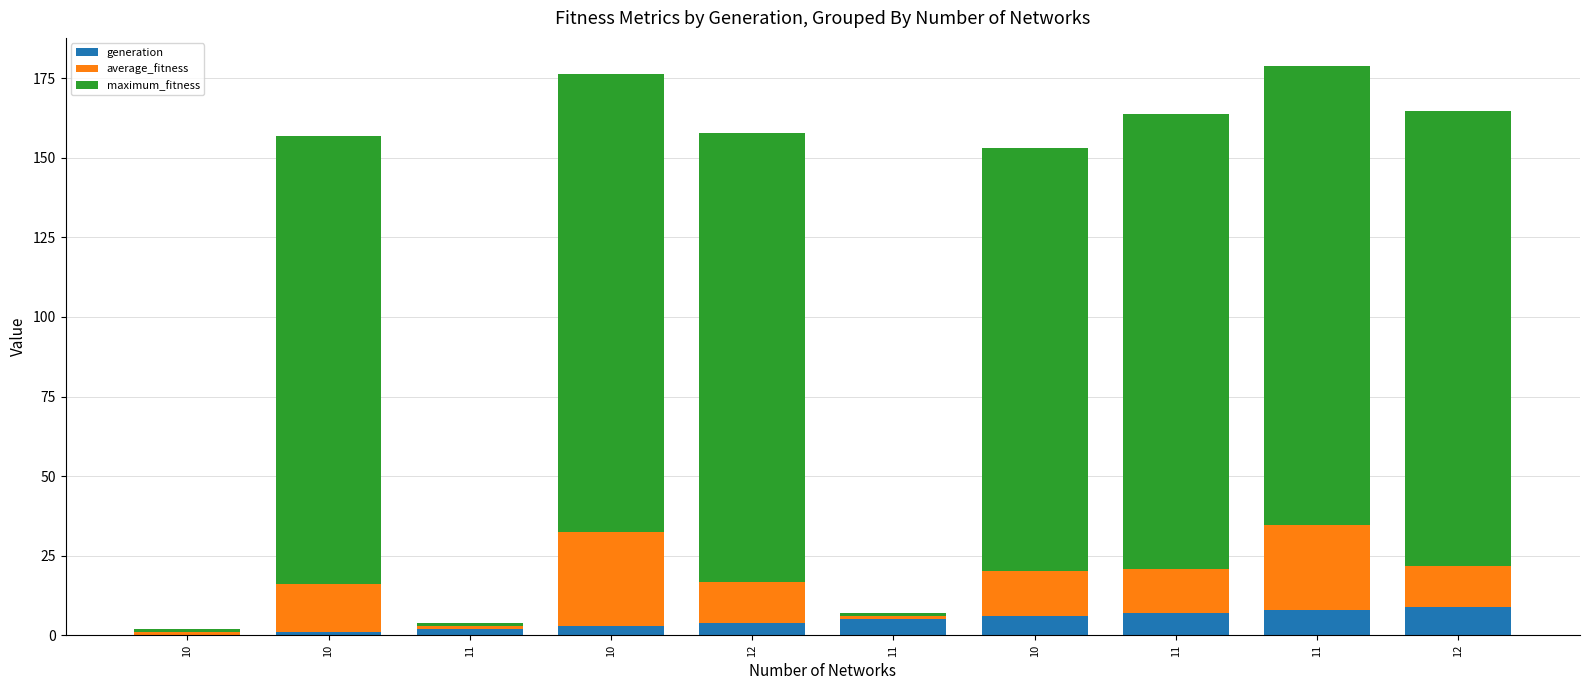

At 10, list the series in order from smallest to largest.

generation, average_fitness, maximum_fitness